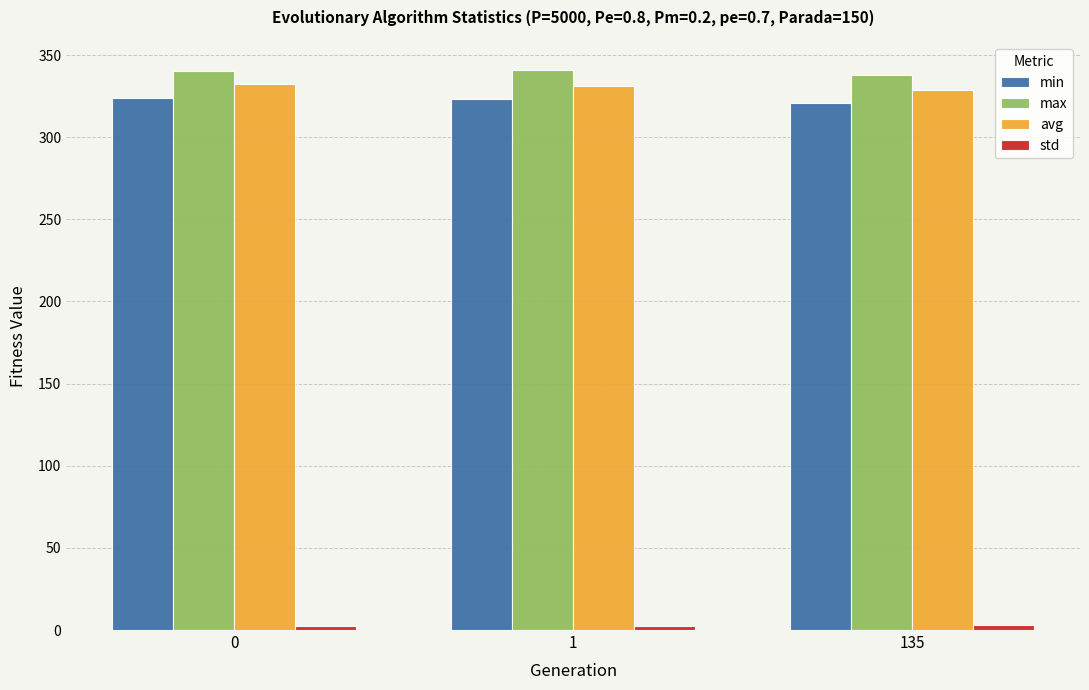

Are the bars grouped side by side (vs. stacked)?

Yes